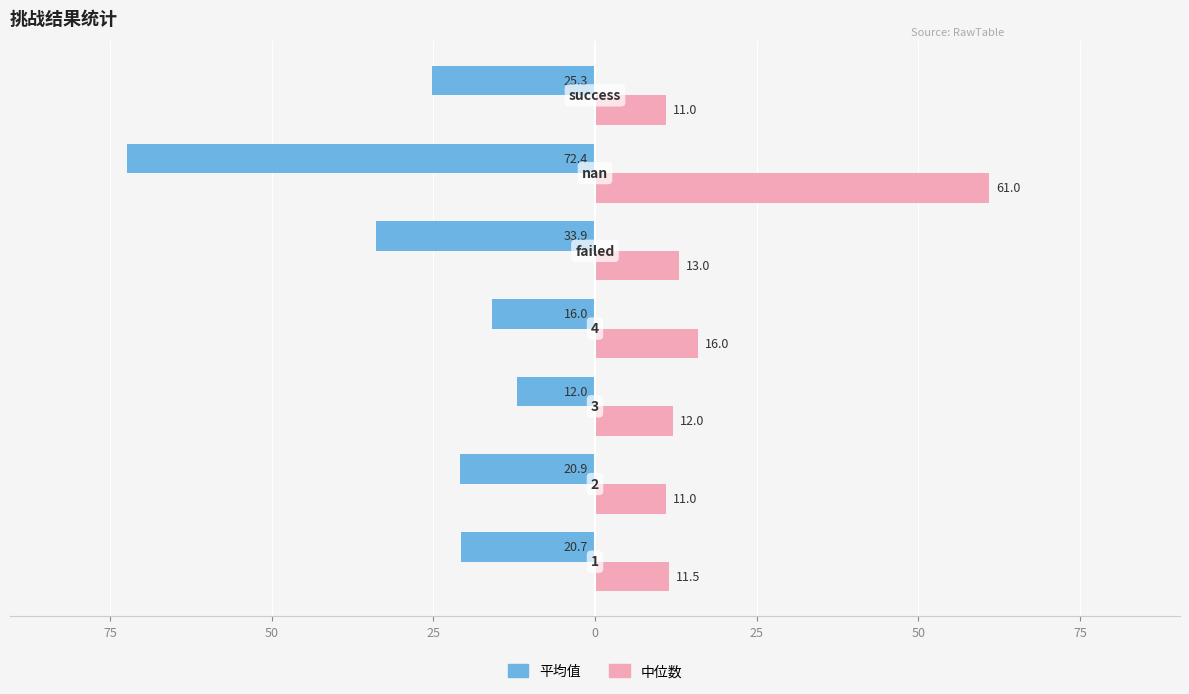

What are all the series names shown in the legend?

平均值, 中位数